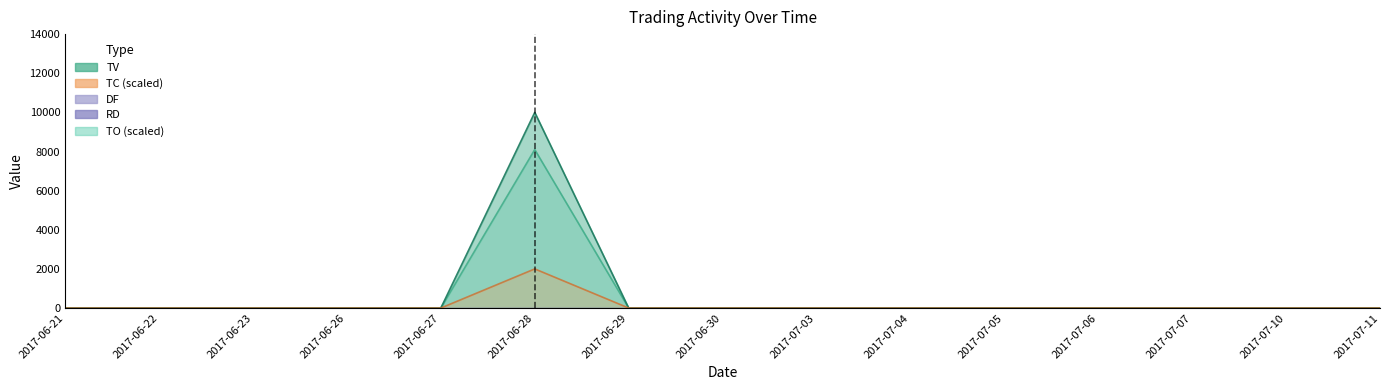

Is it true that TO equals 0 at 2017-06-27?

True